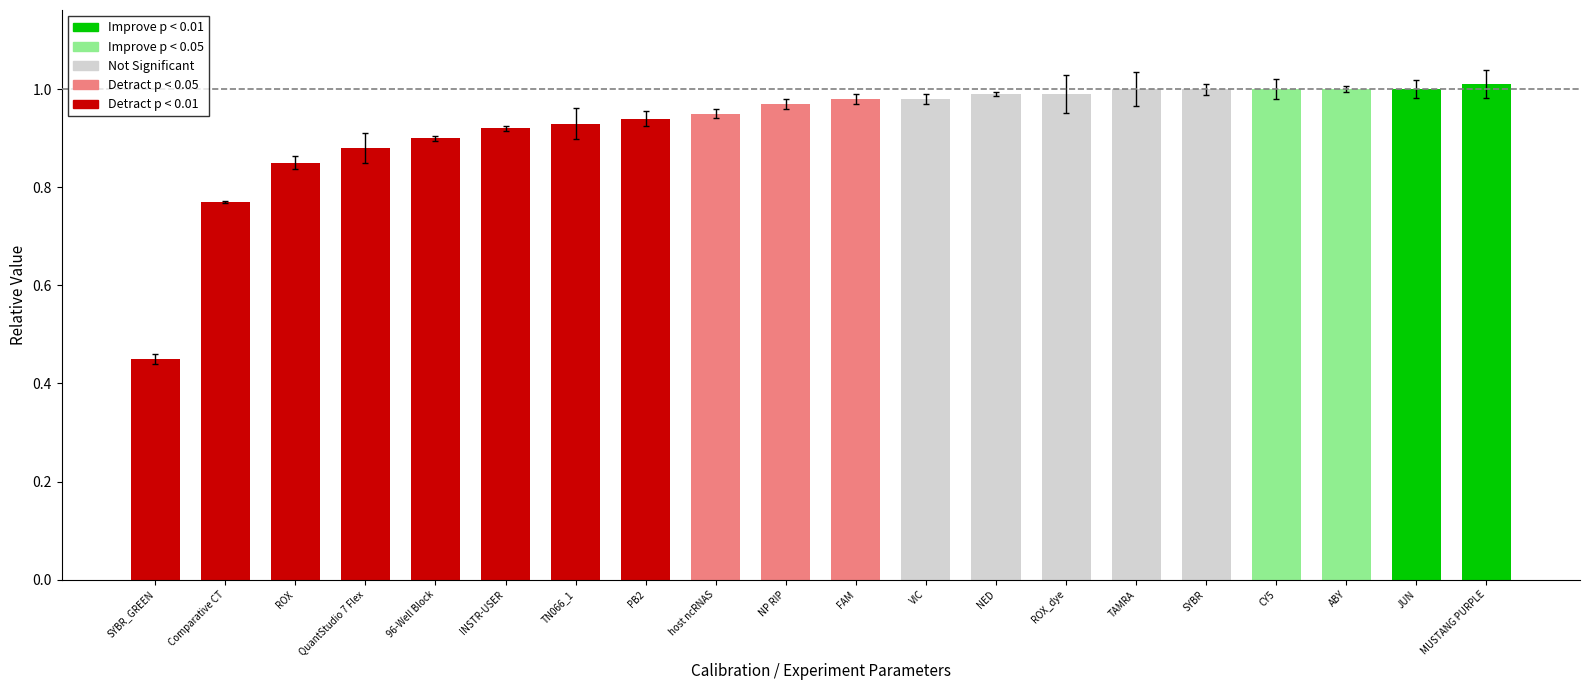

At which category does the chart reach its minimum across all series?

SYBR_GREEN